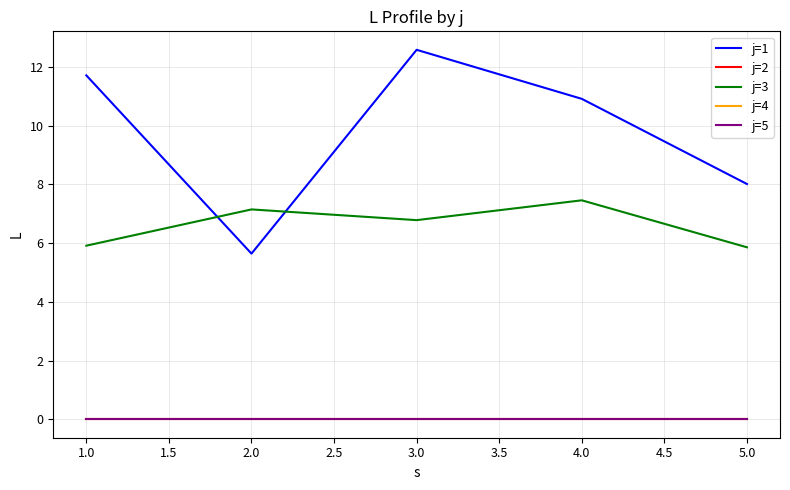

Does the chart have visible grid lines?

Yes